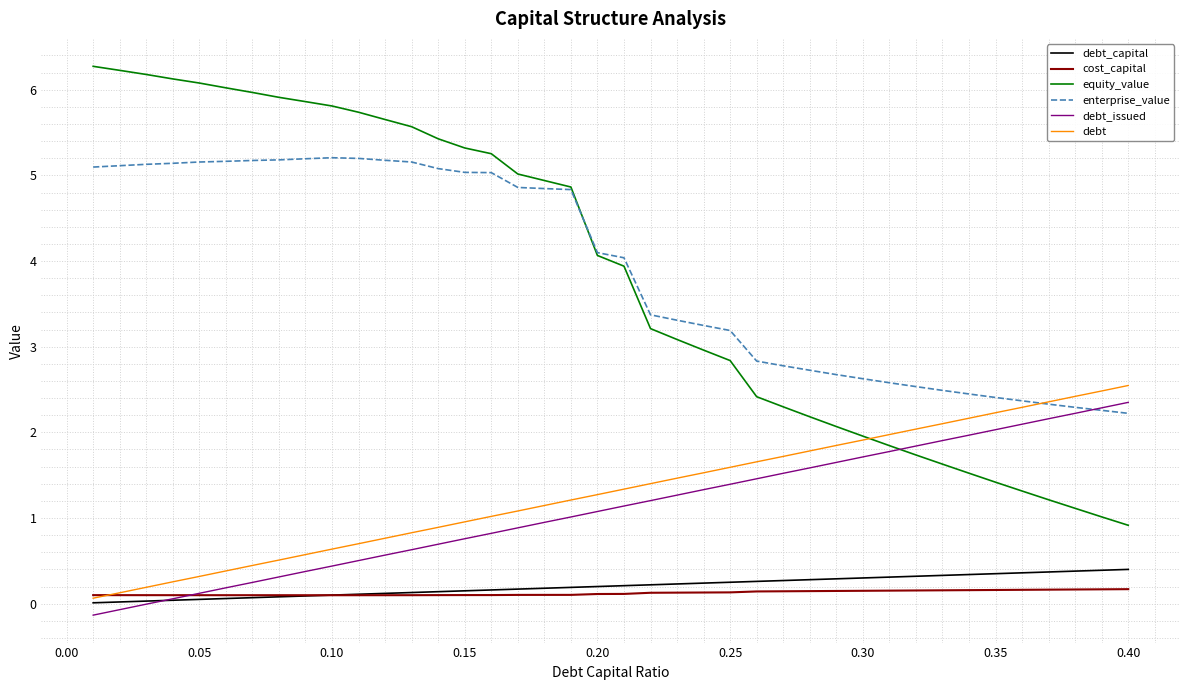

True or false: cost_capital and equity_value intersect in this chart.

False